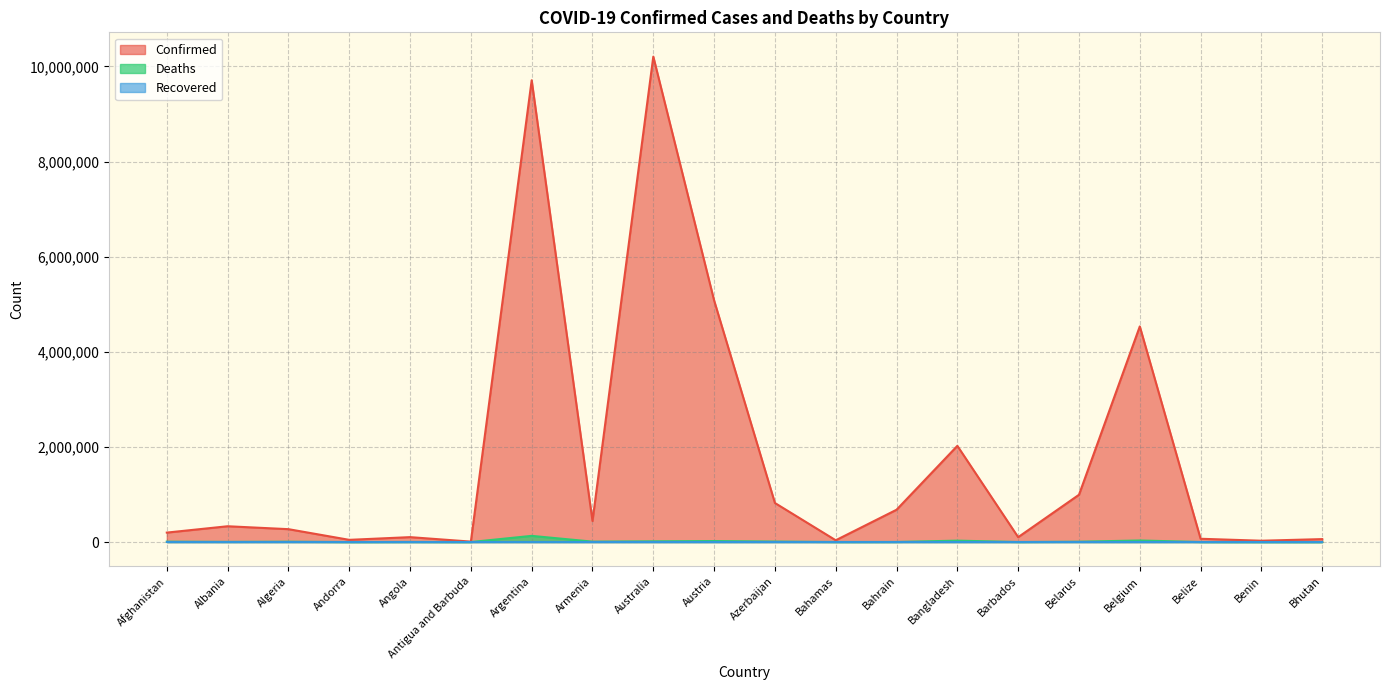

Which series has the largest range (max minus min)?

Confirmed